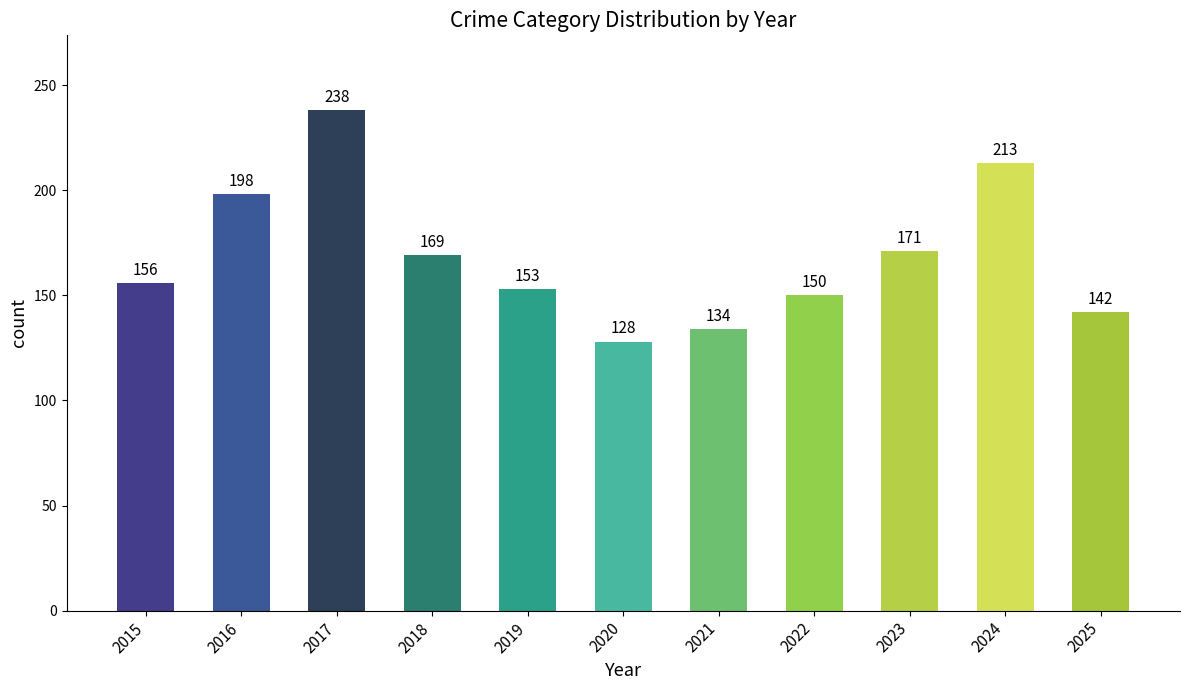

What is the change in value from 2016 to 2023?

-27